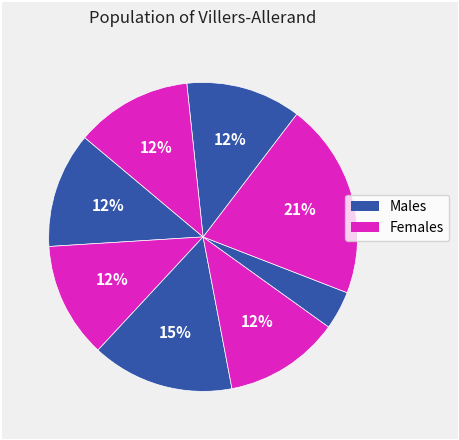

How many slices are in this pie chart?

8